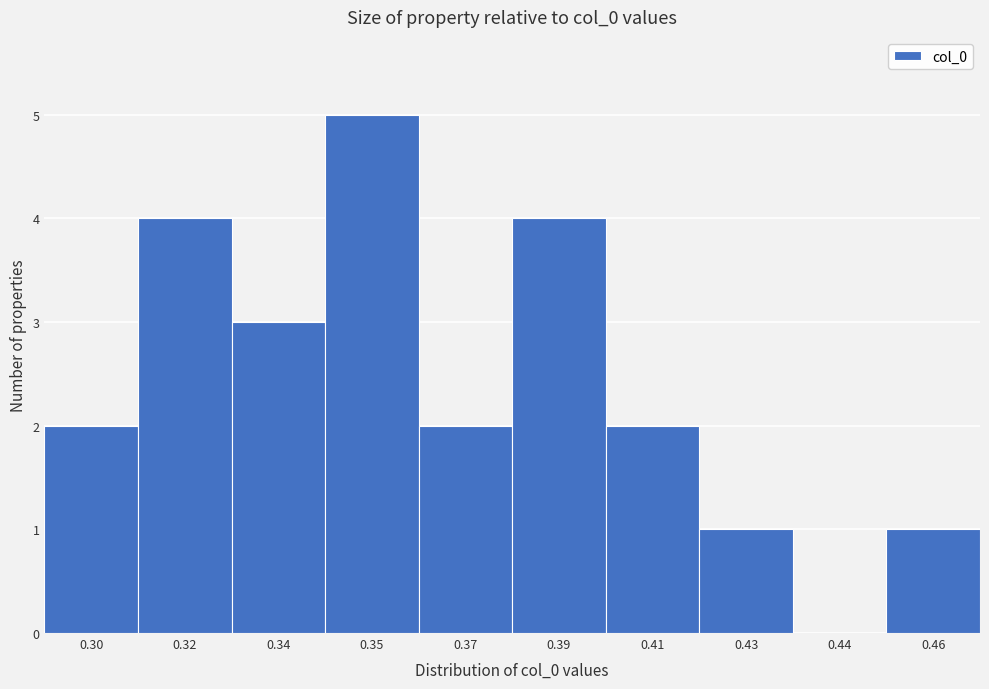

Reading left to right, what are all the values shown in this chart?

0.30=2	0.32=4	0.34=3	0.35=5	0.37=2	0.39=4	0.41=2	0.43=1	0.44=0	0.46=1